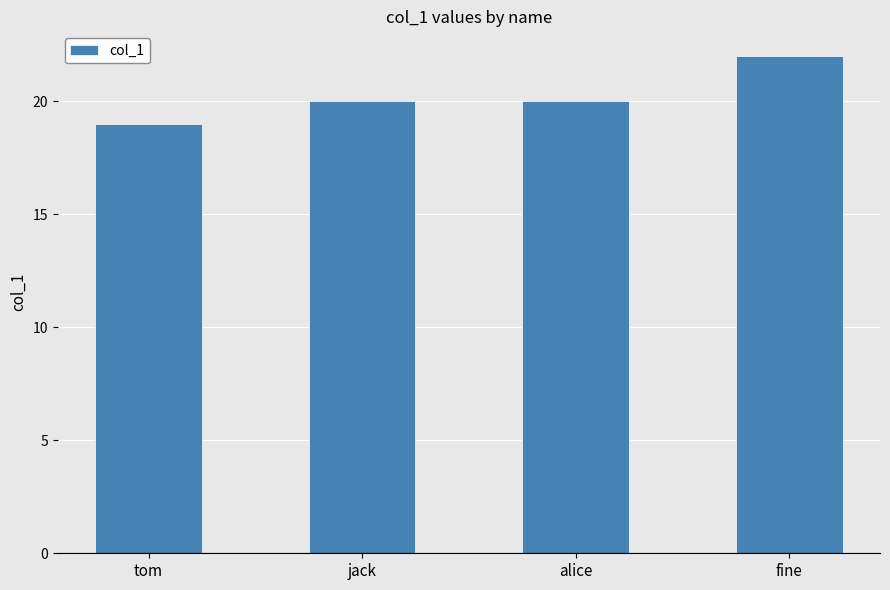

What position from the left is jack?

2